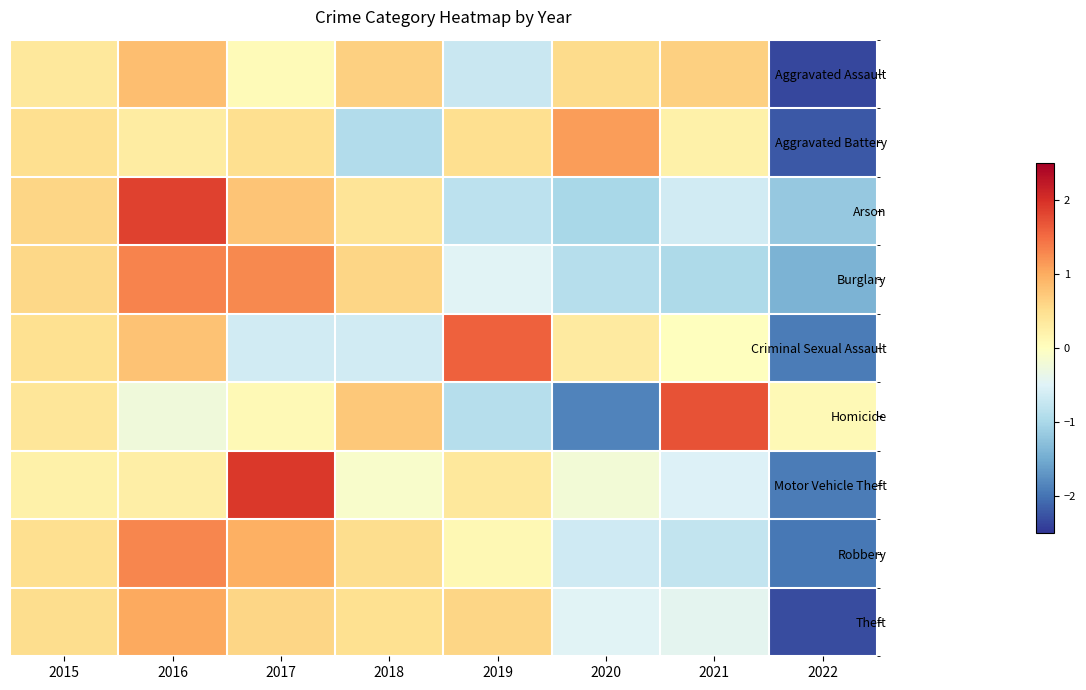

List the series in order of their peak value, highest first.

Motor Vehicle Theft, Arson, Homicide, Criminal Sexual Assault, Burglary, Robbery, Aggravated Battery, Theft, Aggravated Assault